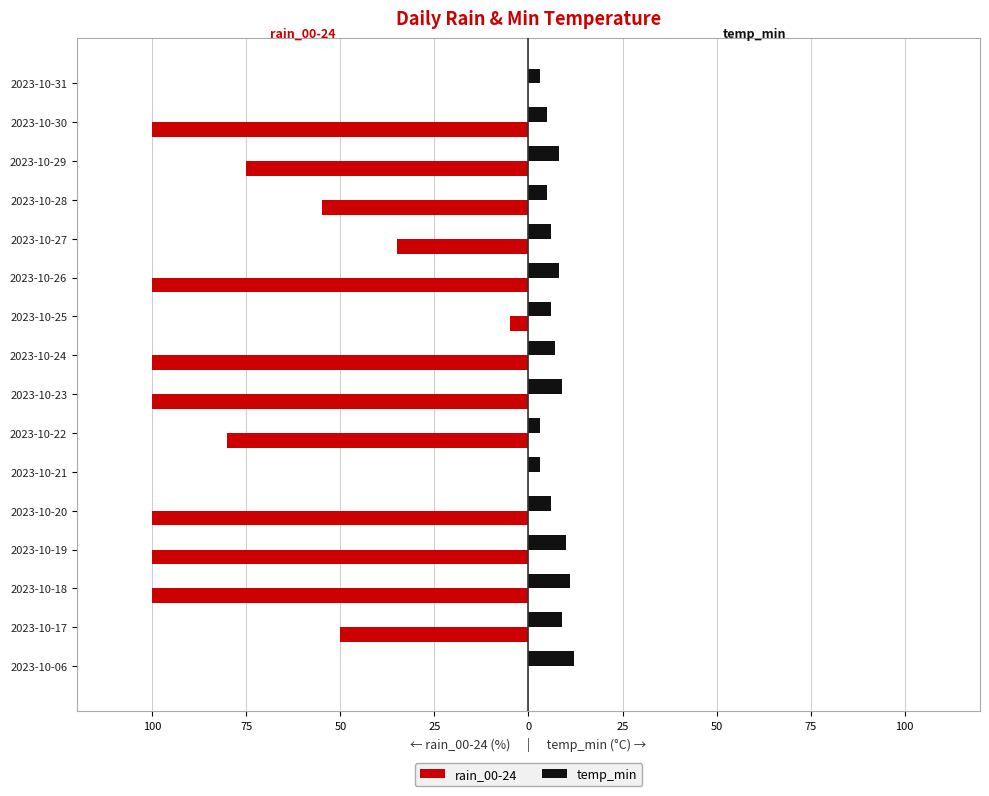

What are all the series names shown in the legend?

rain_00-24, temp_min